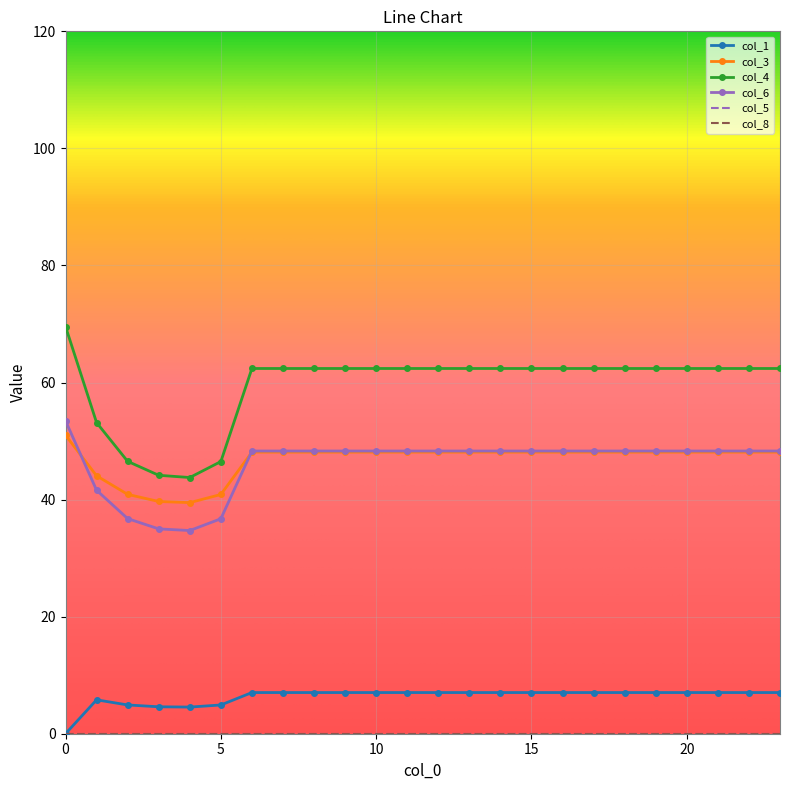

Reading left to right, what are all the values shown in this chart?

1: 0=0.0	1=5.8	2=4.9	3=4.6	4=4.6	5=4.9	6=7.0	7=7.0	8=7.0	9=7.0	10=7.0	11=7.0	12=7.0	13=7.0	14=7.0	15=7.0	16=7.0	17=7.0	18=7.0	19=7.0	20=7.0	21=7.0	22=7.0	23=7.0
3: 0=51.0	1=44.1	2=40.9	3=39.7	4=39.5	5=40.9	6=48.1	7=48.1	8=48.1	9=48.1	10=48.1	11=48.1	12=48.1	13=48.1	14=48.1	15=48.1	16=48.1	17=48.1	18=48.1	19=48.1	20=48.1	21=48.1	22=48.1	23=48.1
4: 0=69.6	1=53.1	2=46.5	3=44.2	4=43.8	5=46.5	6=62.4	7=62.4	8=62.4	9=62.4	10=62.4	11=62.4	12=62.4	13=62.4	14=62.4	15=62.4	16=62.4	17=62.4	18=62.4	19=62.4	20=62.4	21=62.4	22=62.4	23=62.4
6: 0=53.5	1=41.6	2=36.7	3=35.0	4=34.7	5=36.7	6=48.3	7=48.3	8=48.3	9=48.3	10=48.3	11=48.3	12=48.3	13=48.3	14=48.3	15=48.3	16=48.3	17=48.3	18=48.3	19=48.3	20=48.3	21=48.3	22=48.3	23=48.3